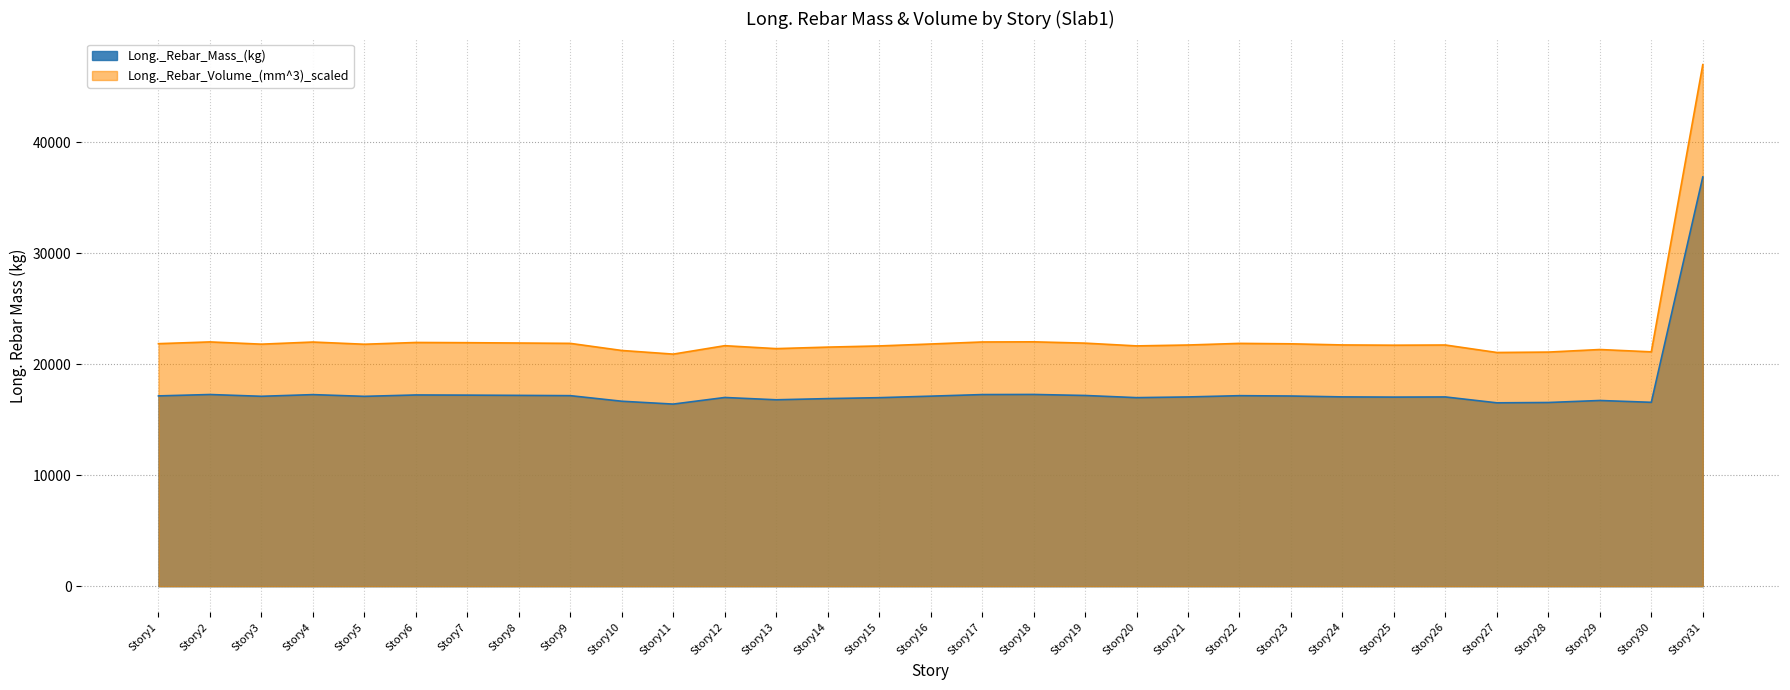

What is the total value across all series at Story27?

37584.6